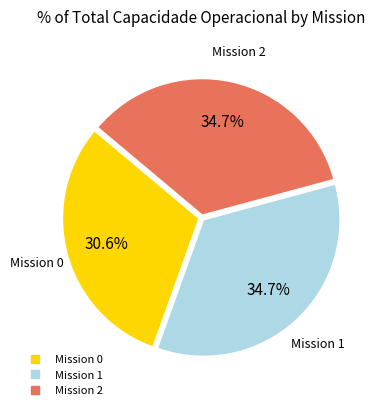

Does any single category account for the majority?

No